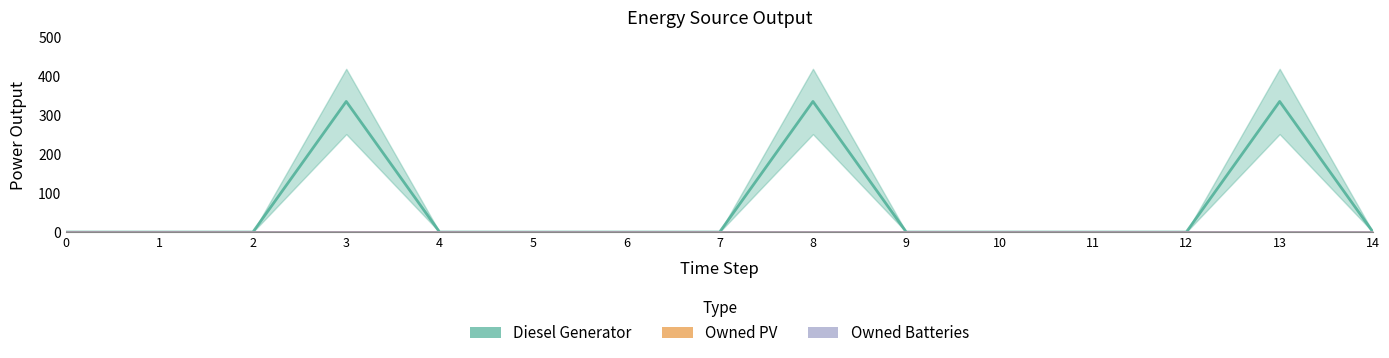

Reading right to left, extract all data points from this chart.

Diesel Generator: 0	336	0	0	0	0	336	0	0	0	0	336	0	0	0
Owned PV: 0	0	0	0	0	0	0	0	0	0	0	0	0	0	0
Owned Batteries: 0	0	0	0	0	0	0	0	0	0	0	0	0	0	0